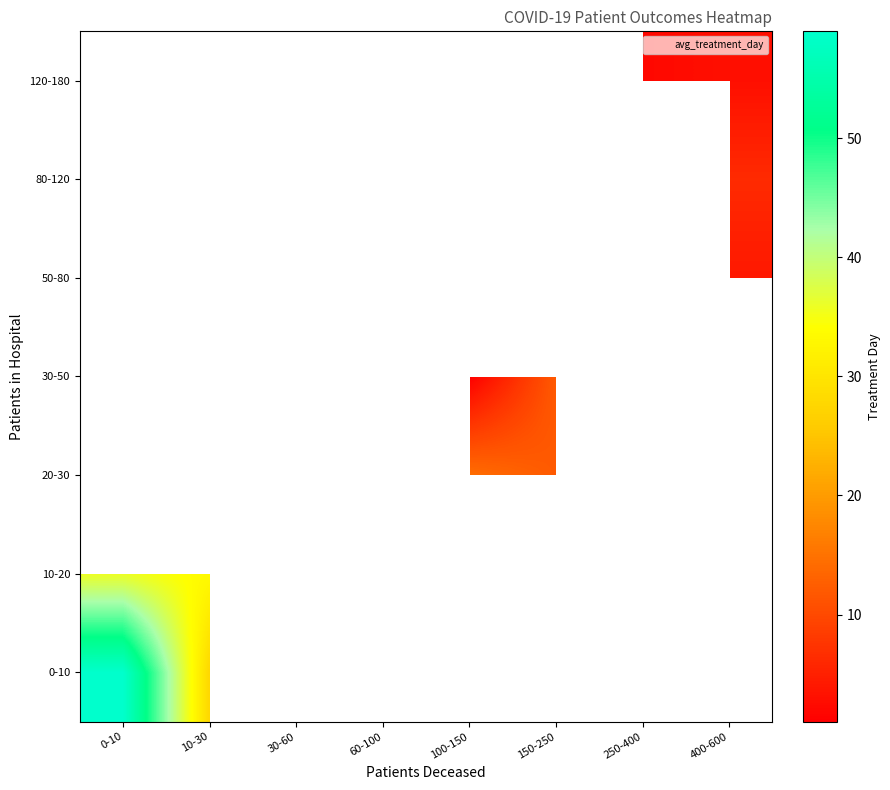

How many values in 50-80 are above zero?

2